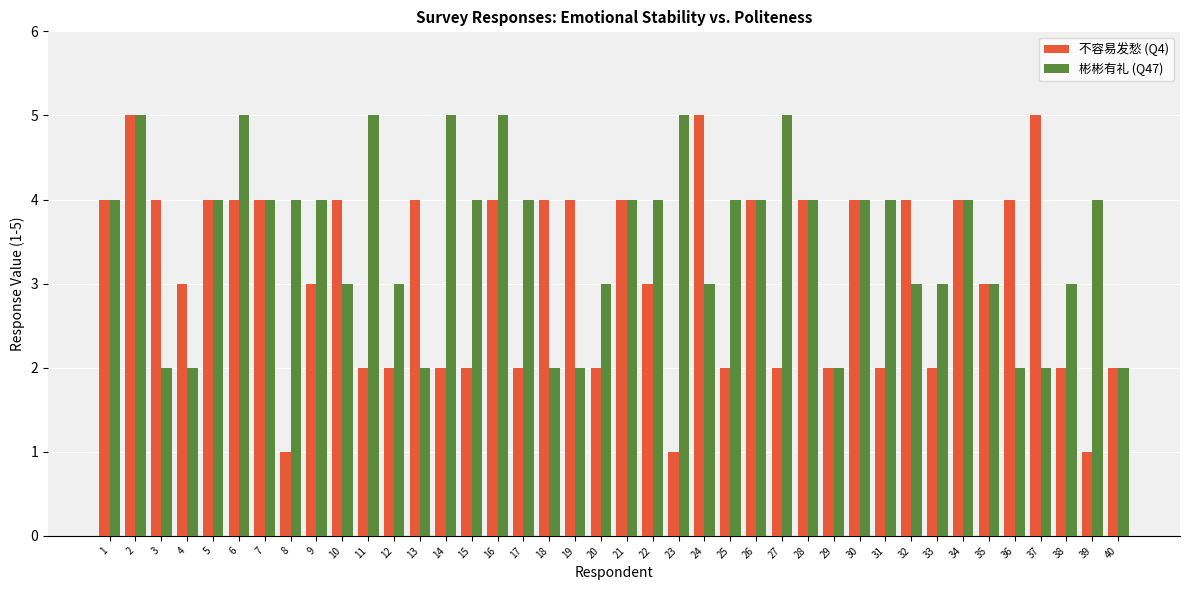

How many groups of bars are there?

40